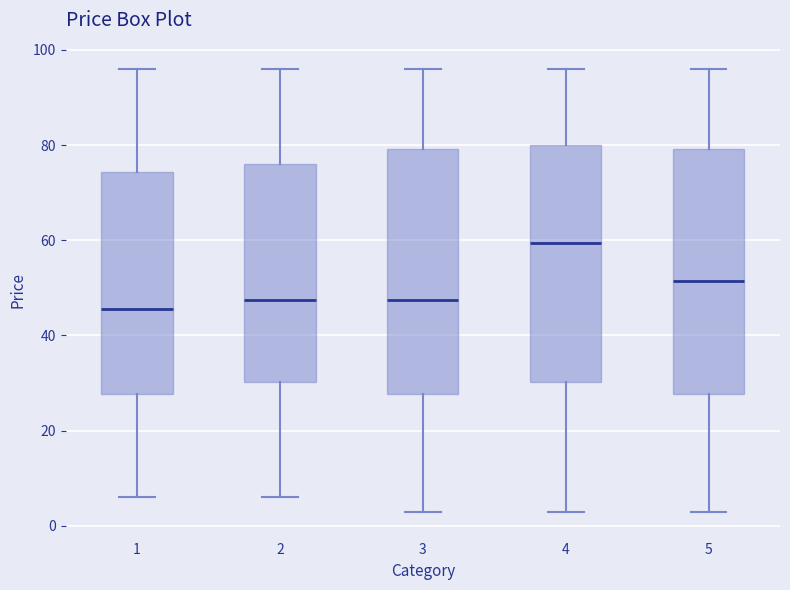

Reading left to right, transcribe this box plot: for each box, give where its median line is, the range the box spans, and where its two whiskers end, as read against the y-axis. The values are not printed on the chart, so give them approximately, as read against the axis.

1: median 46, box 28 to 74, whiskers 6 to 96
2: median 48, box 30 to 76, whiskers 6 to 96
3: median 48, box 28 to 80, whiskers 4 to 96
4: median 60, box 30 to 80, whiskers 4 to 96
5: median 52, box 28 to 80, whiskers 4 to 96